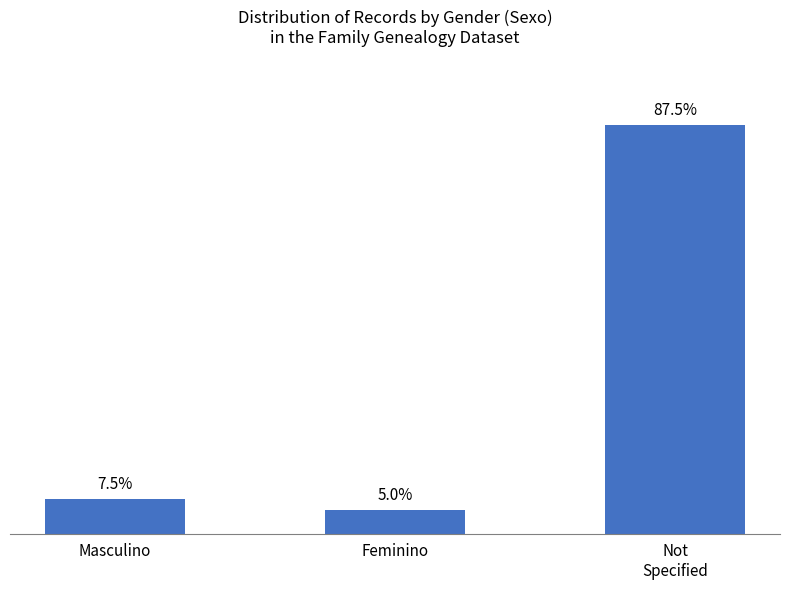

Which has a higher value, Not
Specified or Feminino?

Not
Specified